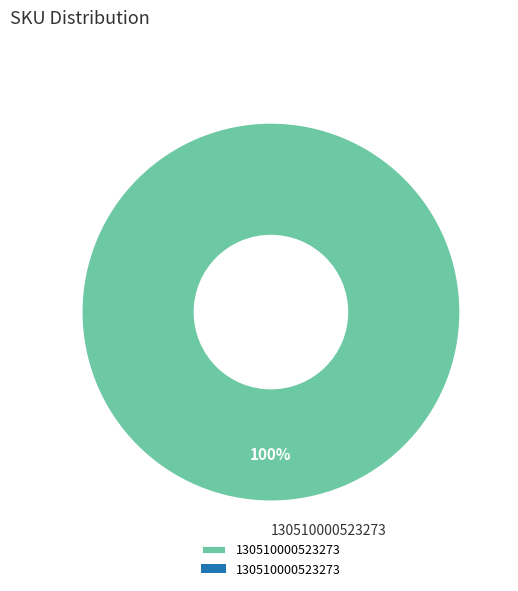

How many slices are in this pie chart?

1